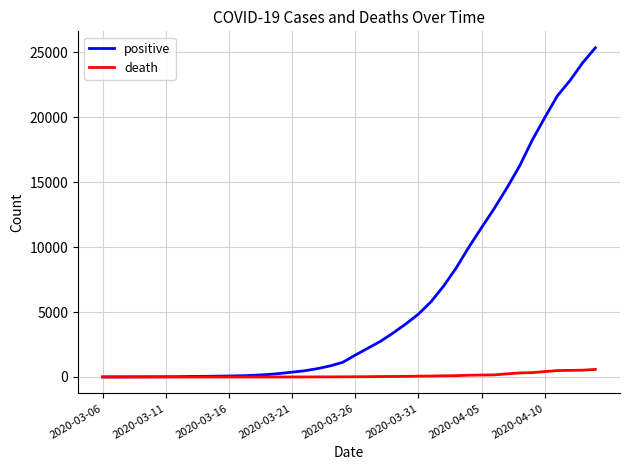

Which series has the largest total across all categories?

positive